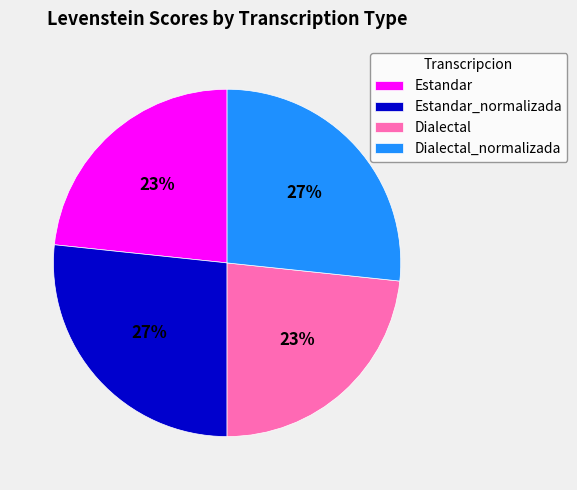

Is there any slice that represents more than half of the pie?

No